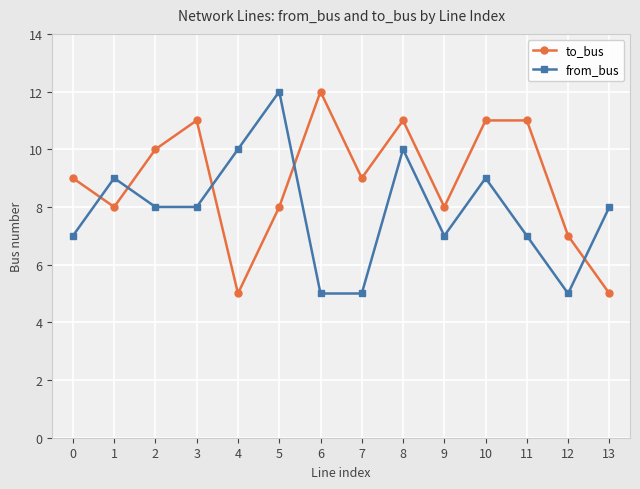

True or false: to_bus and from_bus intersect in this chart.

True